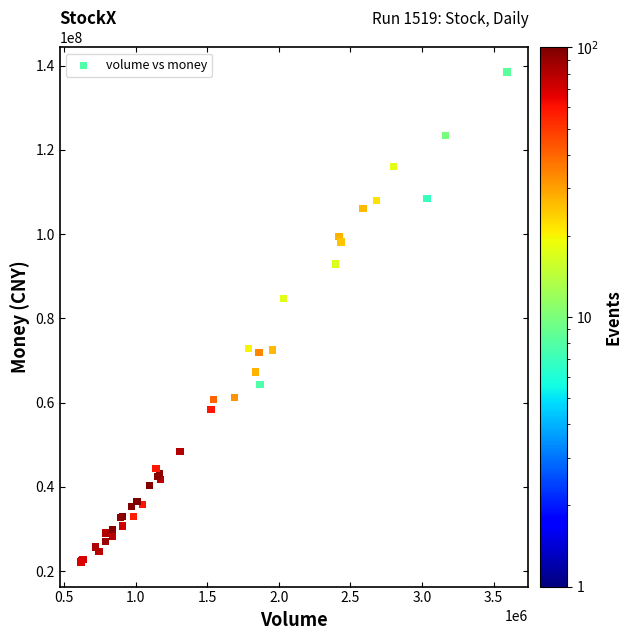

What Y value in the scatter plot is closest to 80304486?

84741333.5